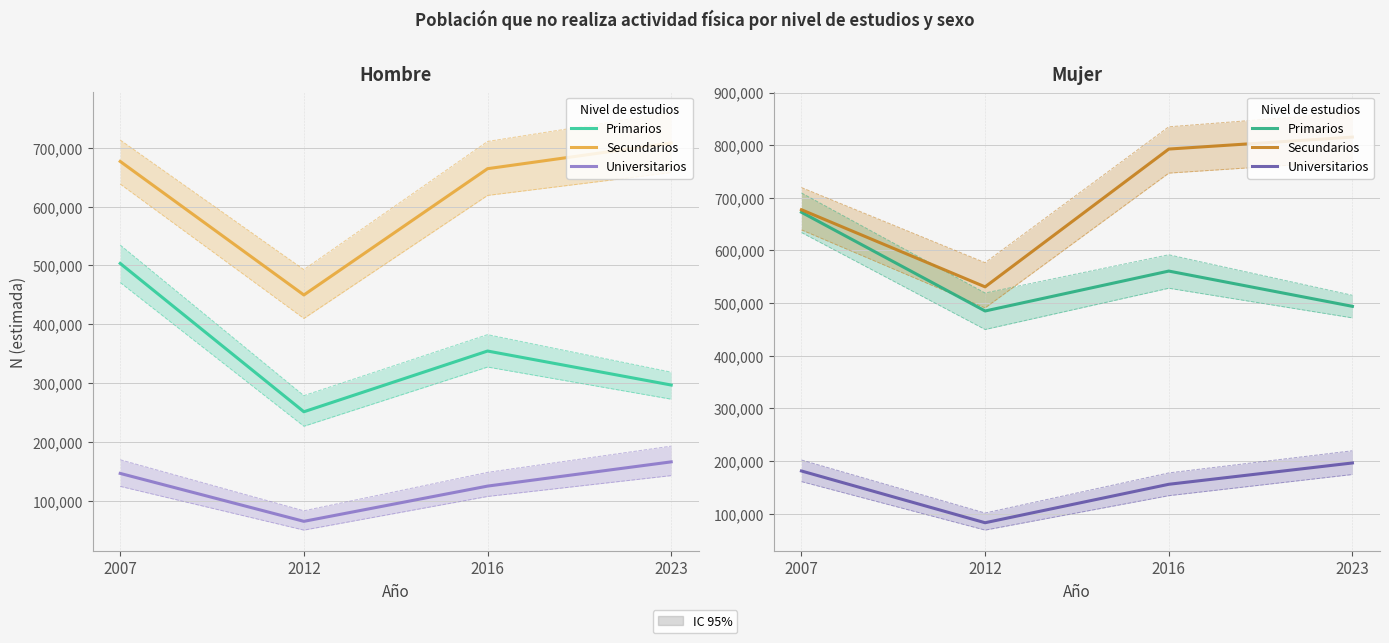

At which category does the chart reach its peak across all series?

2023